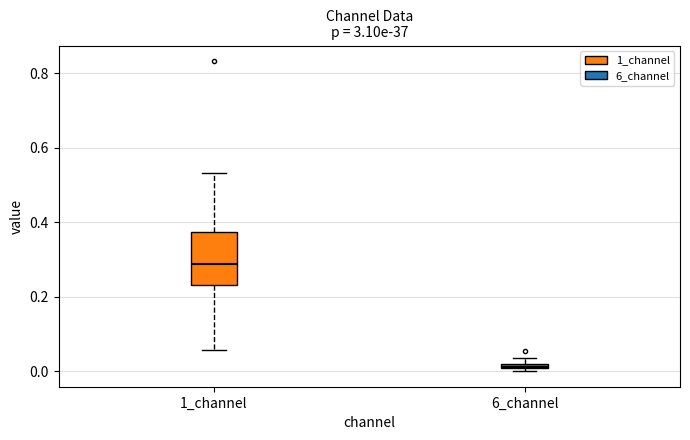

Where is the upper edge of the box for 6_channel on the y-axis? The values are not printed on the chart, so give them approximately, as read against the axis.

0.02